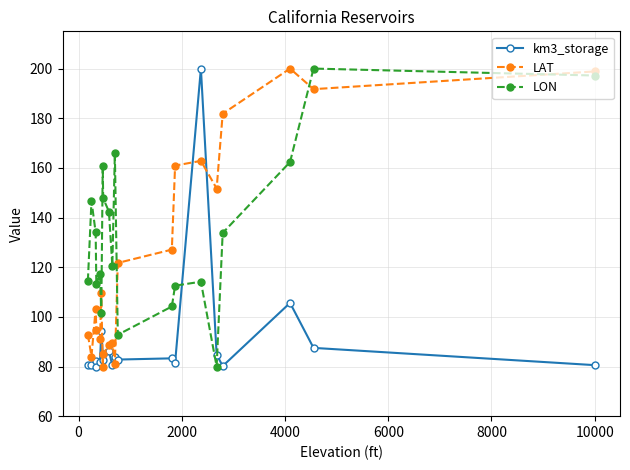

What is the value of the LON point at the 12th from the left?

92.8